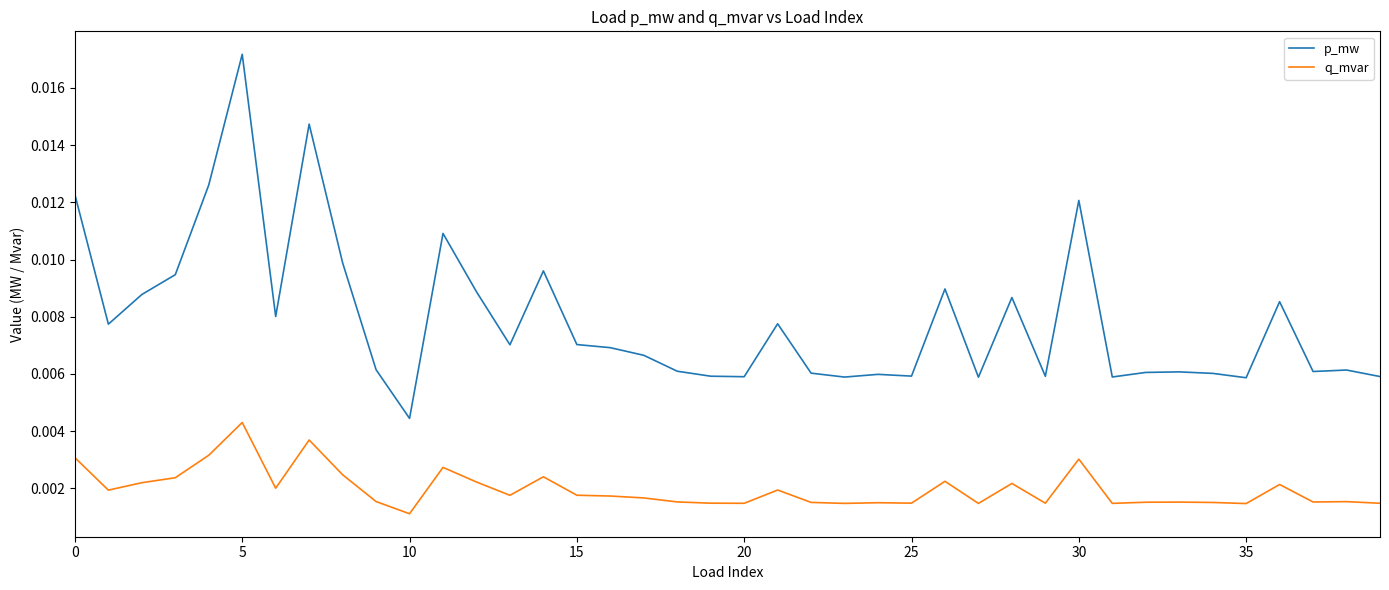

True or false: q_mvar and p_mw cross at least once.

False